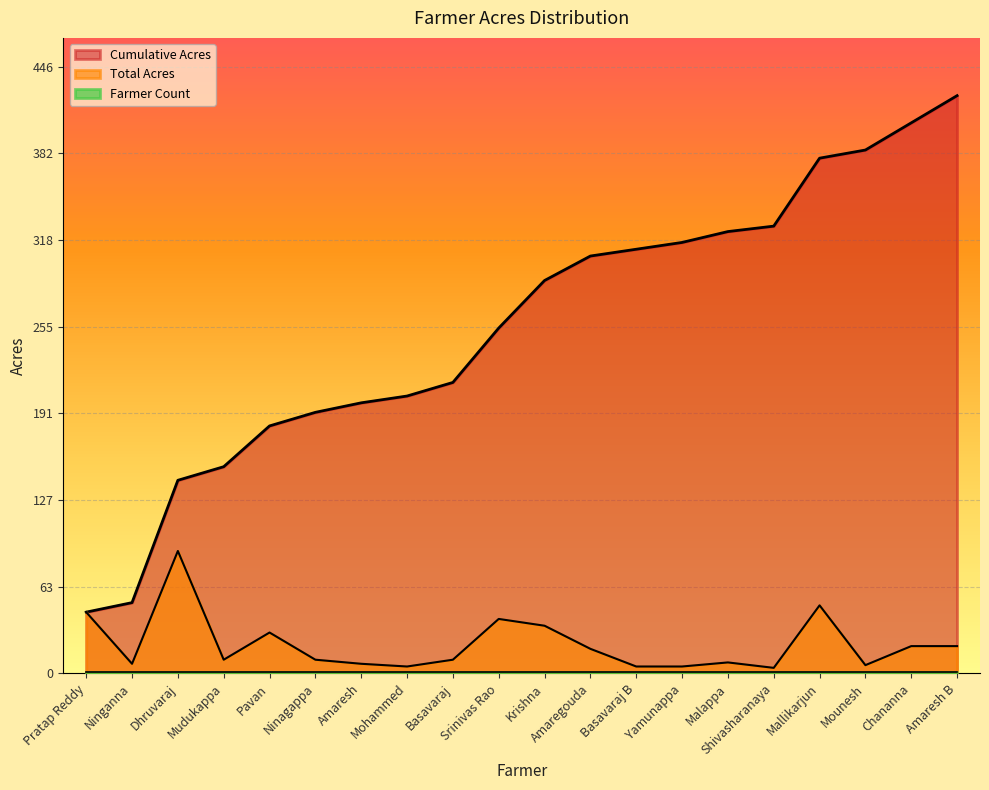

What is the value of the Total Acres point at the 14th from the left?

5